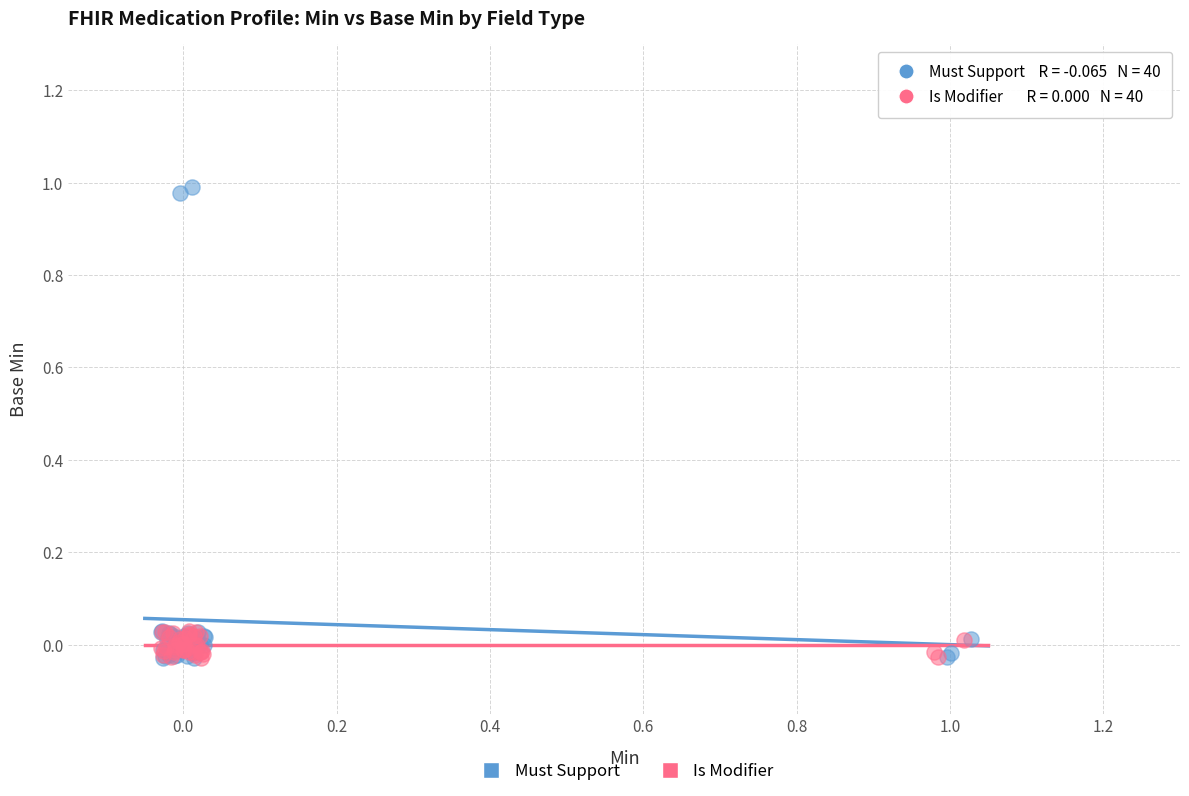

Which series contains the highest Y value?

Must Support